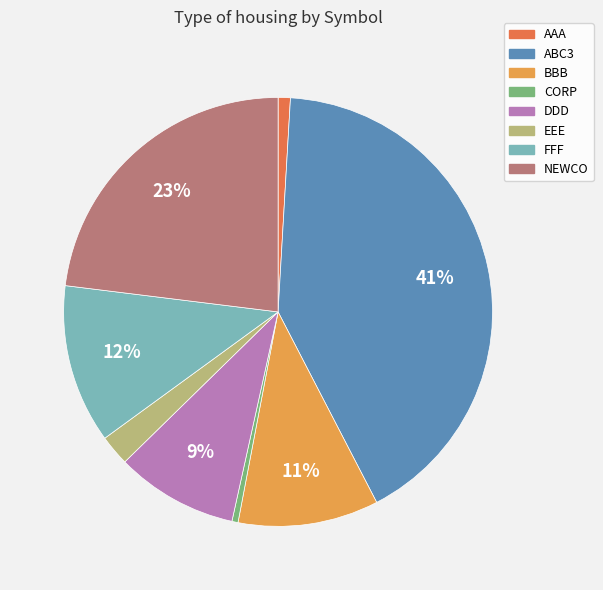

What is the ratio of the value at BBB to the value at FFF?

0.9